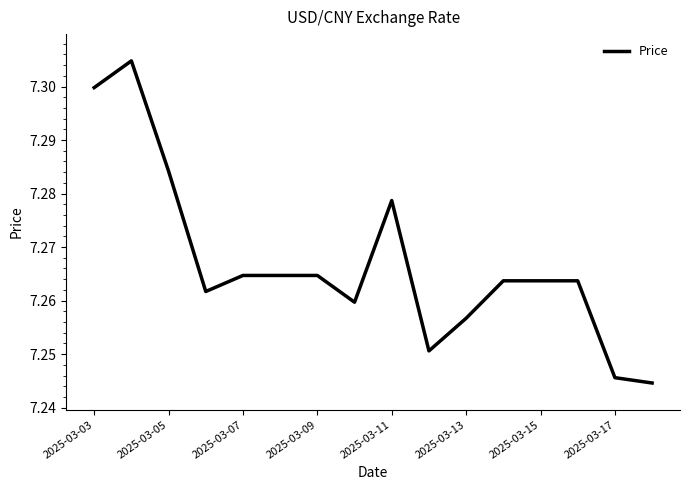

Is this an area chart (filled region under the line)?

No